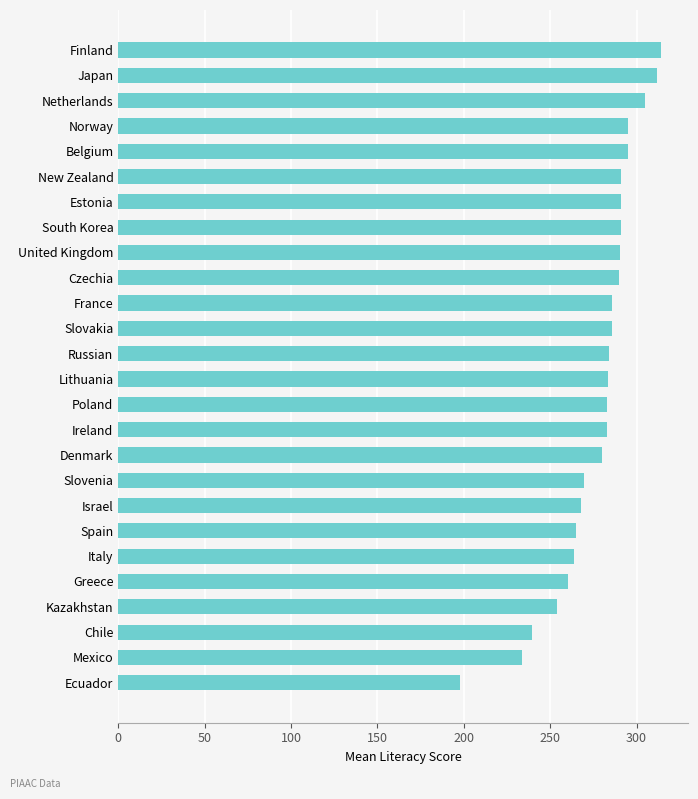

How many data points does each series have?

26